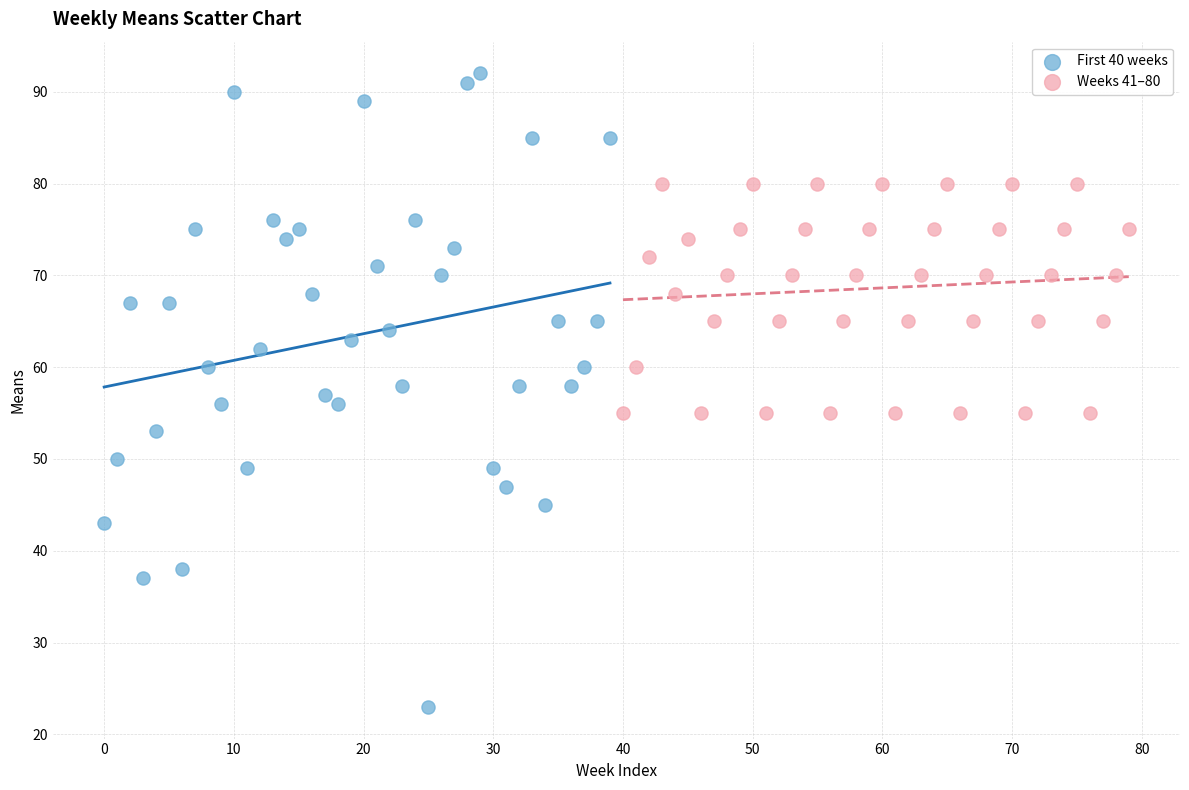

Which series reaches the maximum Y coordinate?

First 40 weeks